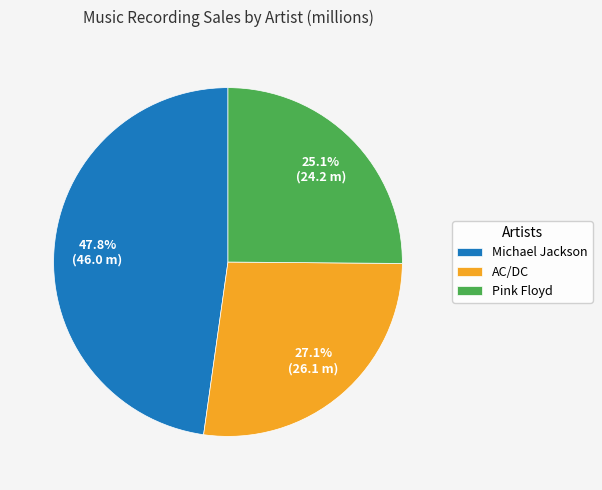

Is Michael Jackson the majority of the pie?

No